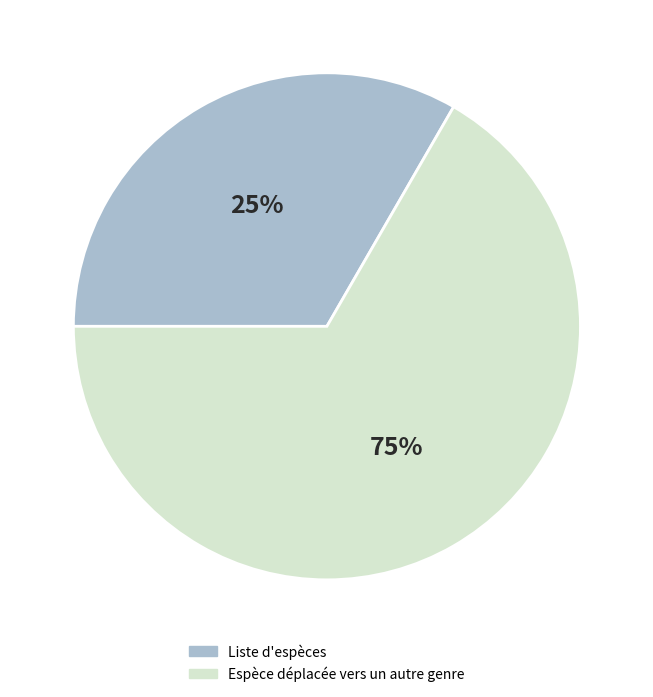

What is the majority slice?

Espèce déplacée vers un autre genre